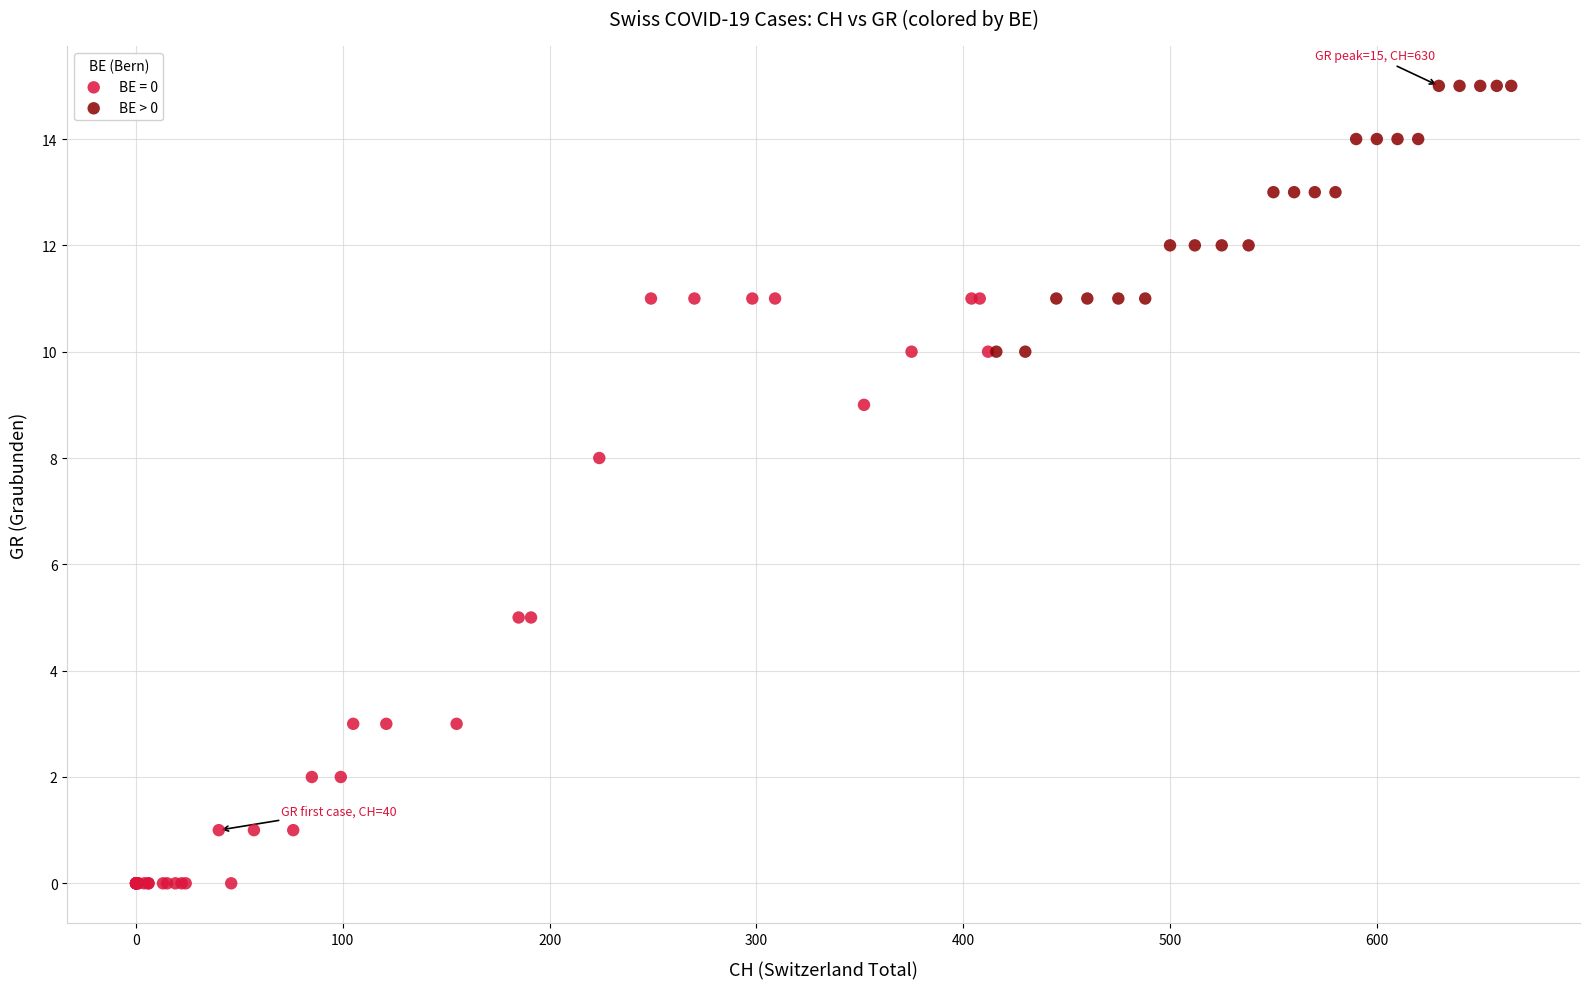

Which series has the widest spread of Y values?

BE = 0